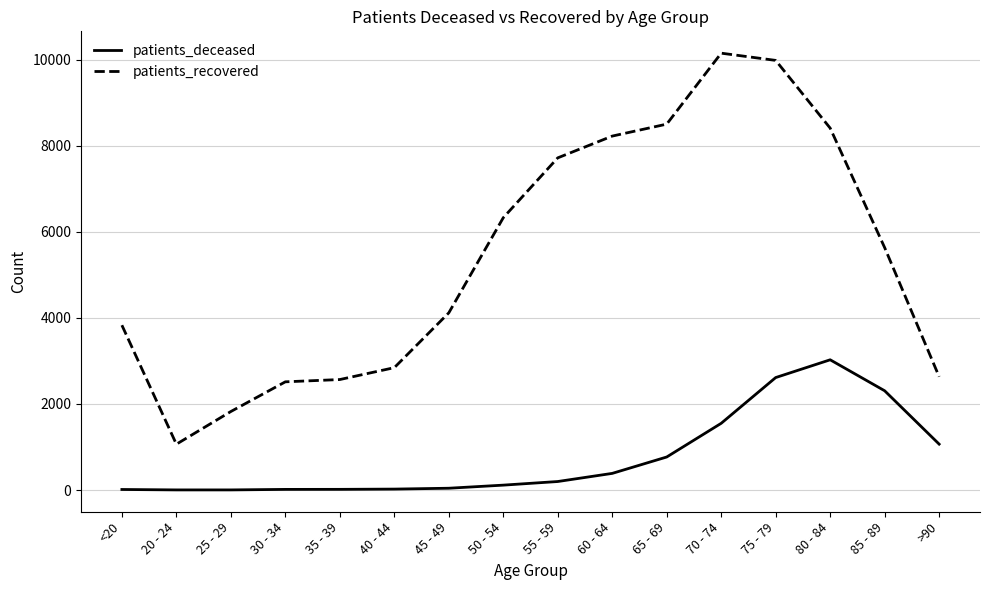

Rank the series by their average value, from highest to lowest.

patients_recovered, patients_deceased